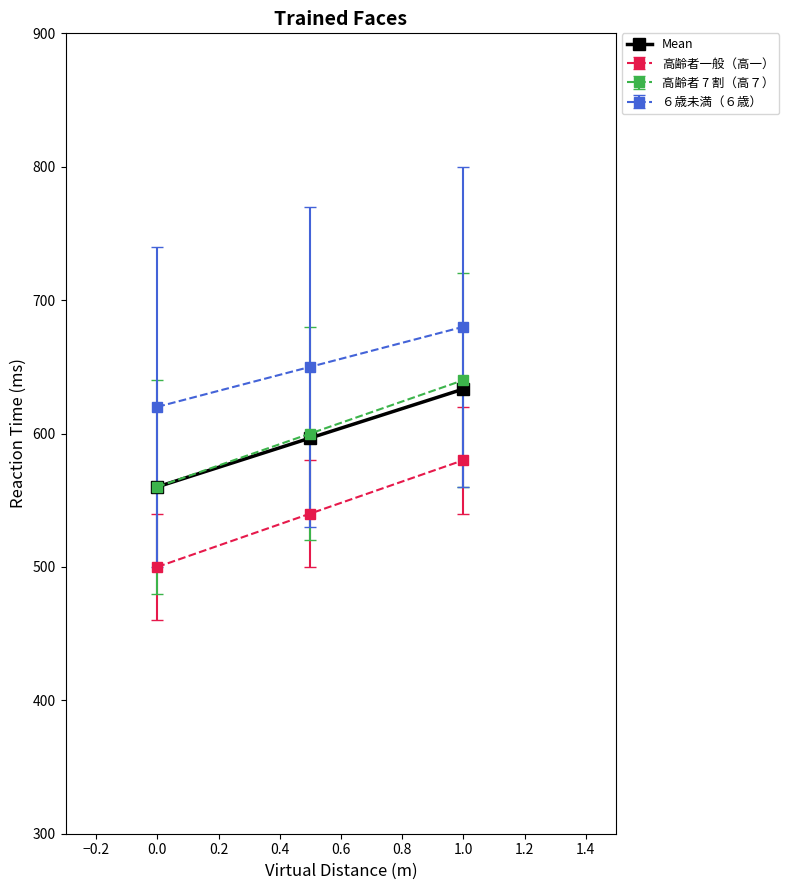

What is the maximum value for 高齢者一般（高一）?

580.0